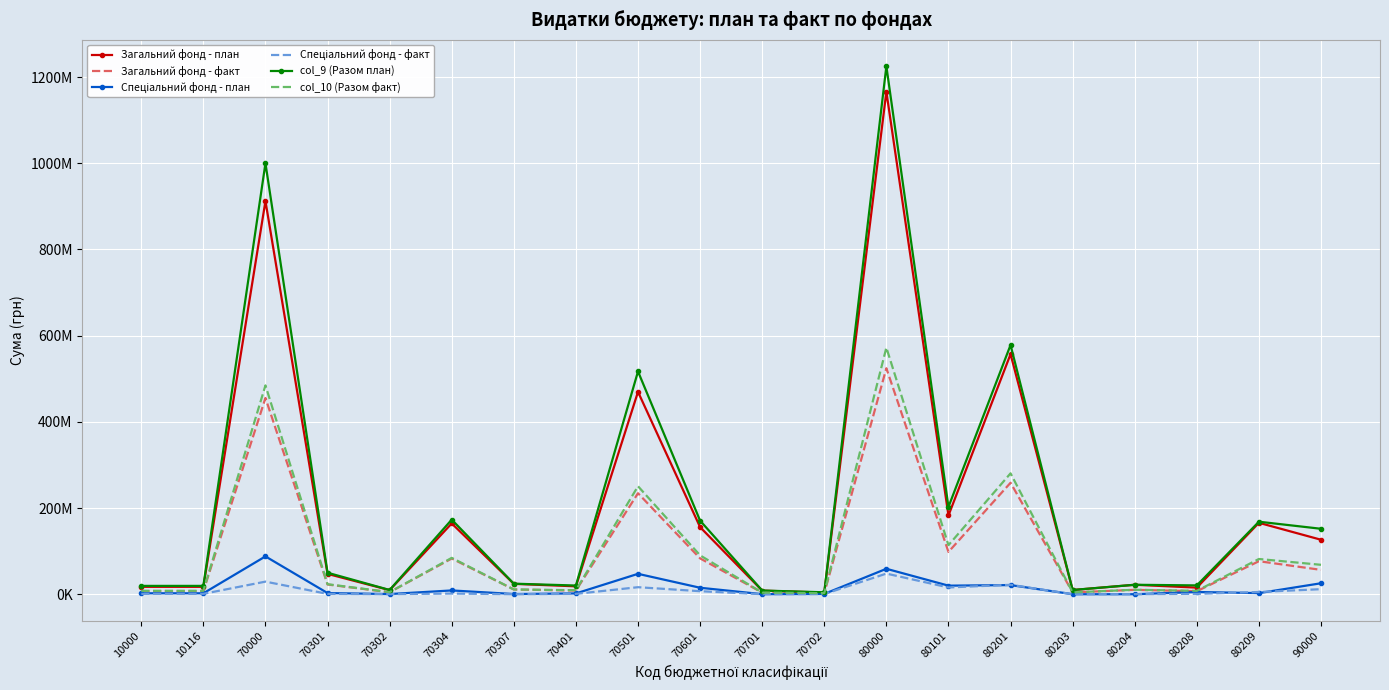

True or false: Спеціальний фонд - план and col_9 (Разом план) cross at least once.

False